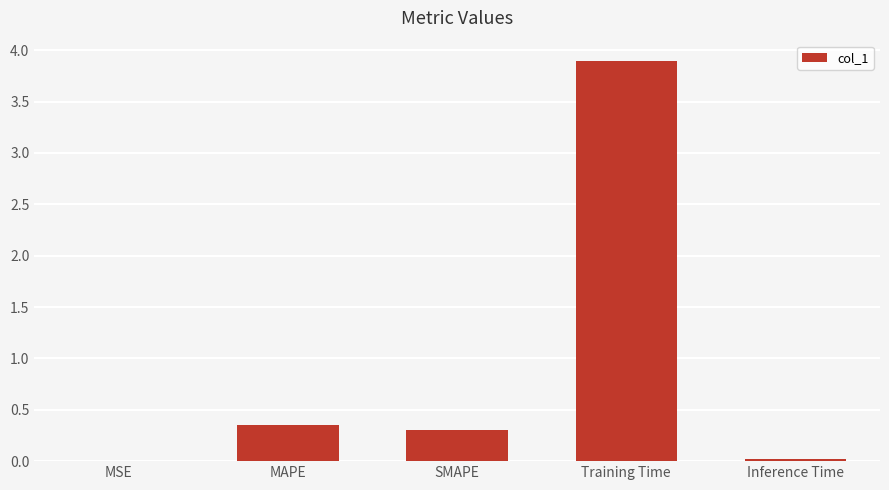

The value at SMAPE is 0.3. True or false?

True